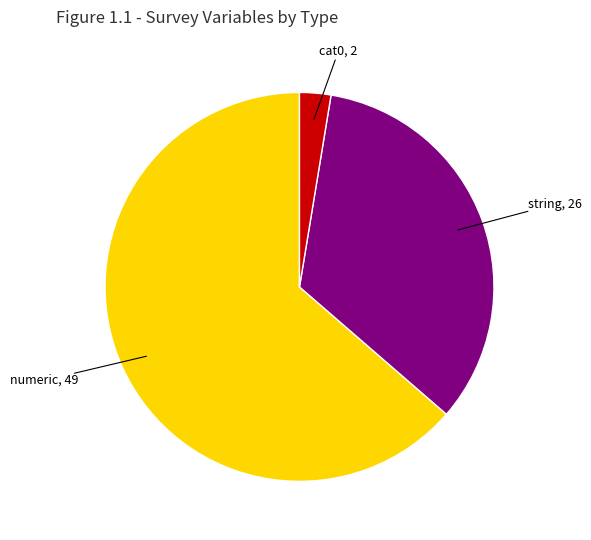

Is there any slice that represents more than half of the pie?

Yes